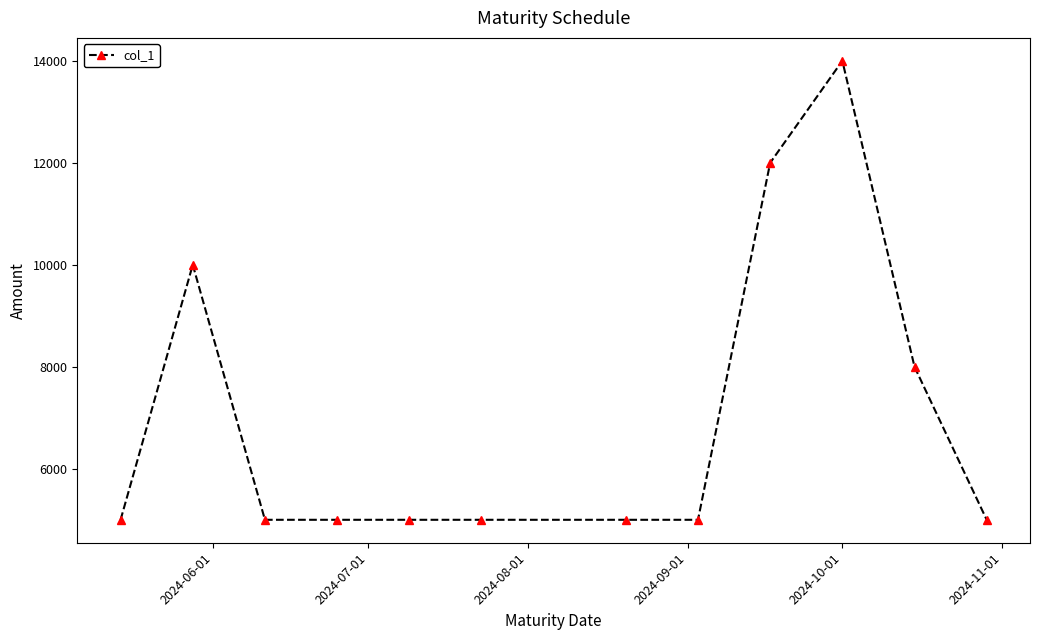

What is the value of the 1st point from the left?

5000